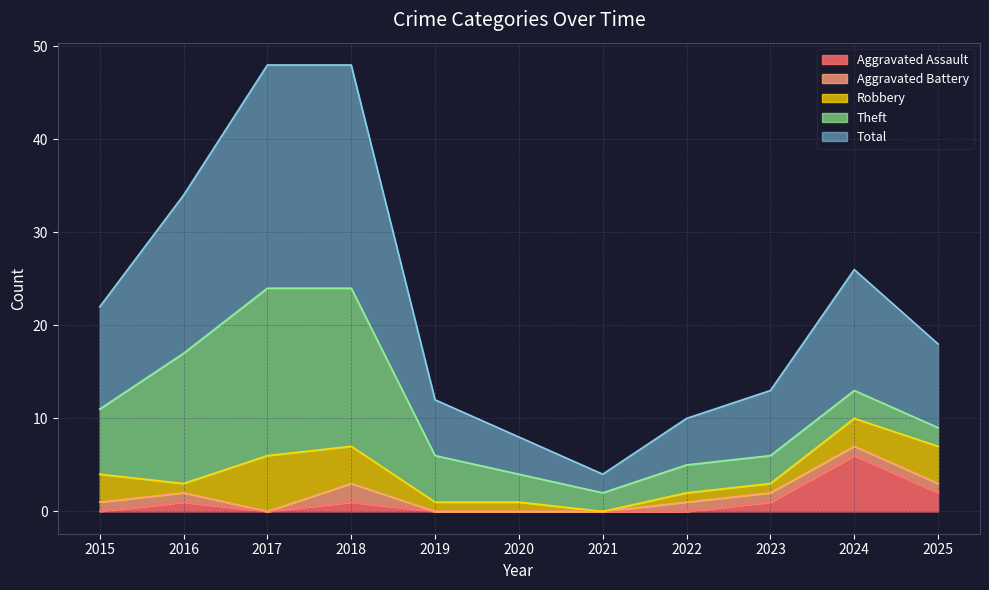

Is it true that Theft equals 1 at 2025?

False